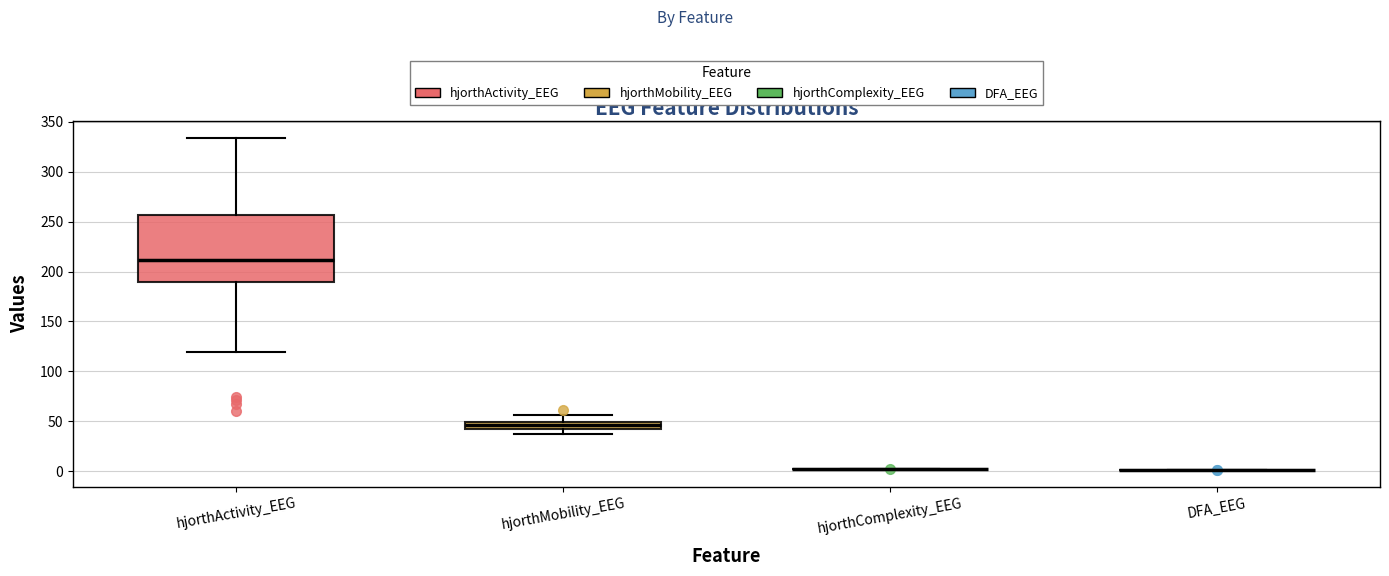

Which box is the tallest, from its lower edge to its upper edge?

hjorthActivity_EEG